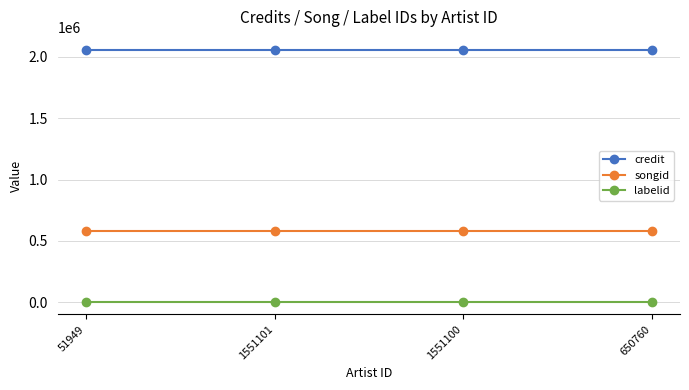

Which series has the largest total across all categories?

credit